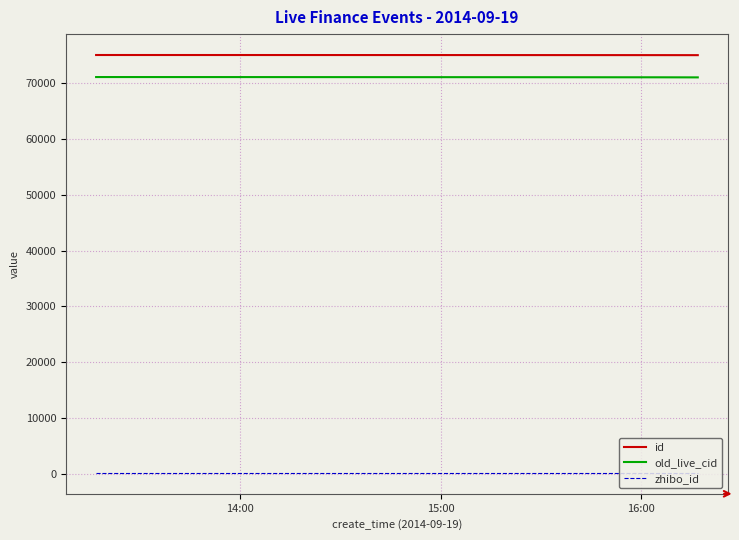

True or false: old_live_cid and zhibo_id cross at least once.

False